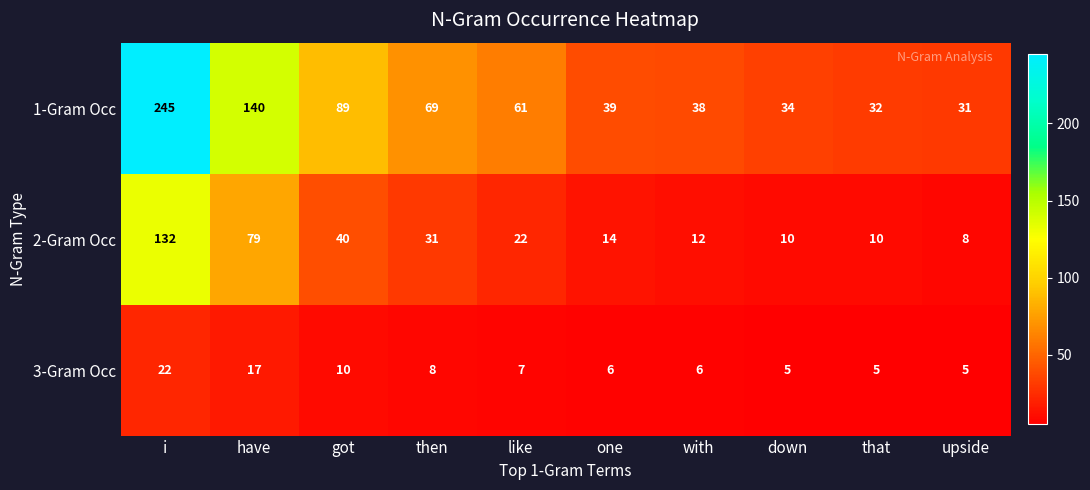

Reading left to right, extract all data points from this chart.

1-Gram Occ: i=245	have=140	got=89	then=69	like=61	one=39	with=38	down=34	that=32	upside=31
2-Gram Occ: i=132	have=79	got=40	then=31	like=22	one=14	with=12	down=10	that=10	upside=8
3-Gram Occ: i=22	have=17	got=10	then=8	like=7	one=6	with=6	down=5	that=5	upside=5